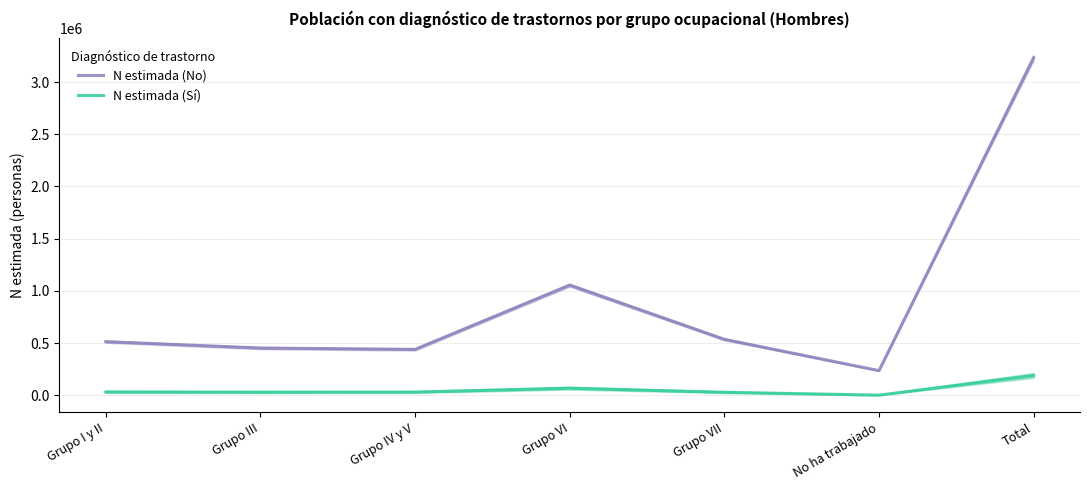

True or false: N estimada (Sí) has more than 2 interior local peaks.

False